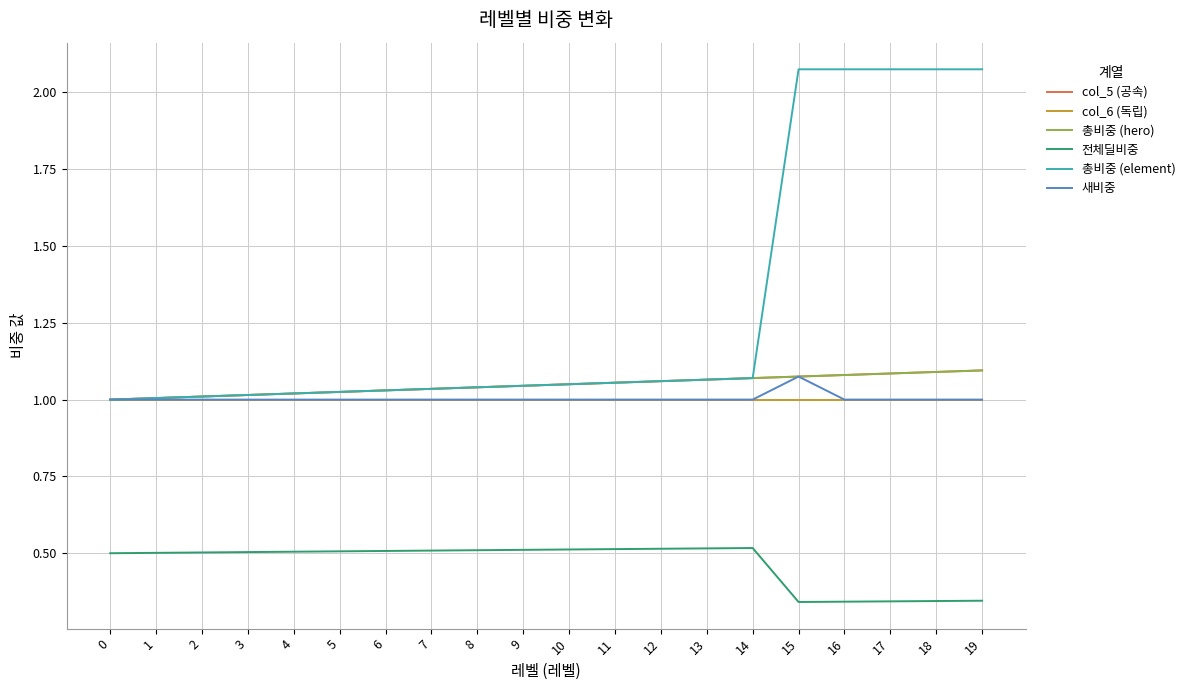

Does the chart display data point markers on the line(s)?

No